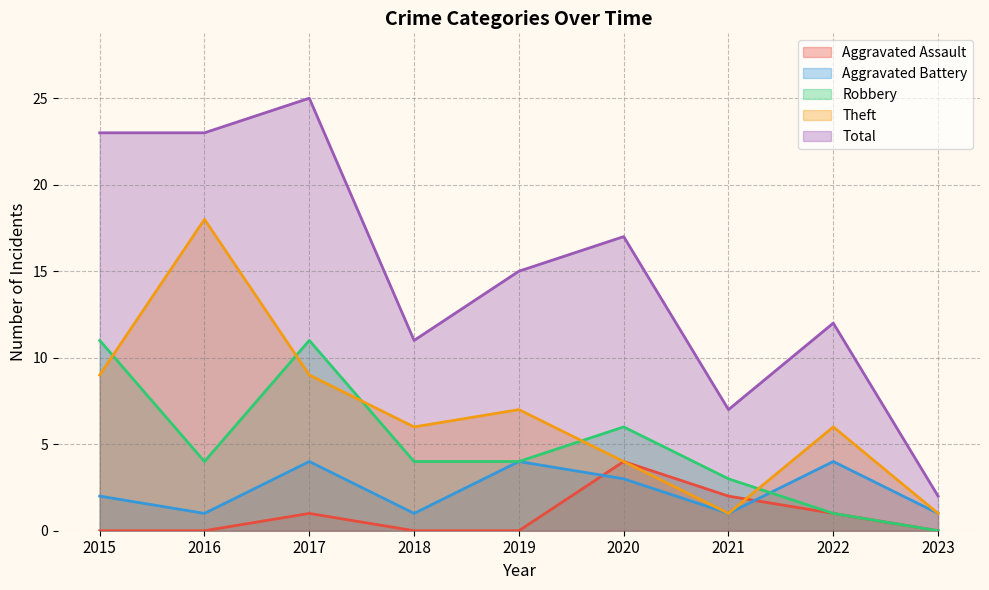

What is the approximate value of Total at 2020, to the nearest 5?

15